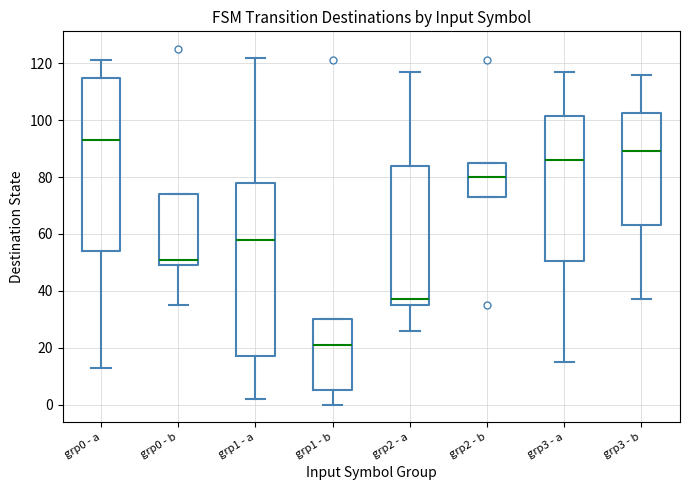

Reading left to right, transcribe this box plot: for each box, give where its median line is, the range the box spans, and where its two whiskers end, as read against the y-axis. The values are not printed on the chart, so give them approximately, as read against the axis.

grp0 - a: median 94, box 54 to 116, whiskers 14 to 122
grp0 - b: median 52, box 50 to 74, whiskers 36 to 74
grp1 - a: median 58, box 18 to 78, whiskers 2 to 122
grp1 - b: median 22, box 6 to 30, whiskers 0 to 30
grp2 - a: median 38, box 36 to 84, whiskers 26 to 118
grp2 - b: median 80, box 74 to 86, whiskers 74 to 86
grp3 - a: median 86, box 50 to 102, whiskers 16 to 118
grp3 - b: median 90, box 64 to 102, whiskers 38 to 116